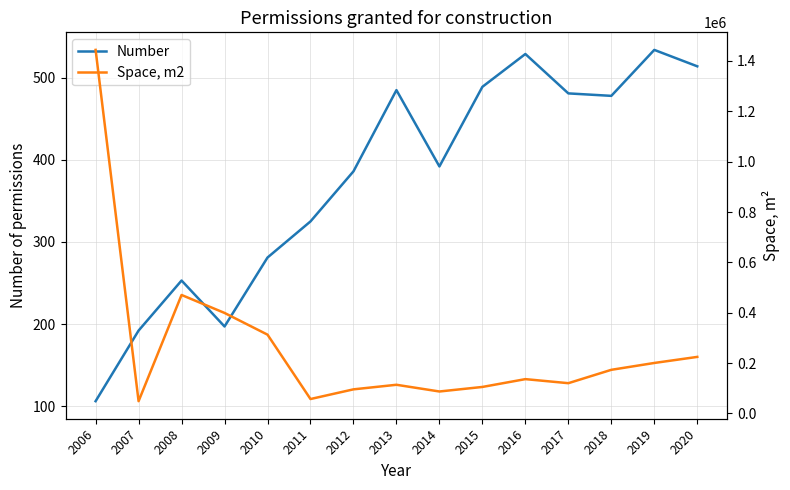

At which category does the chart reach its minimum across all series?

2006